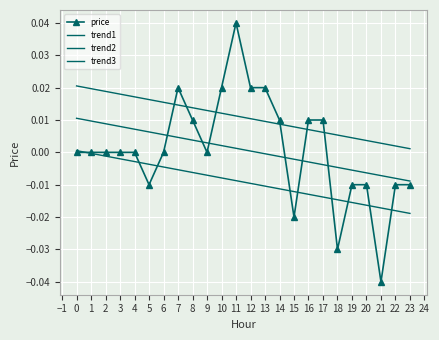

How many lines are shown in the chart?

4